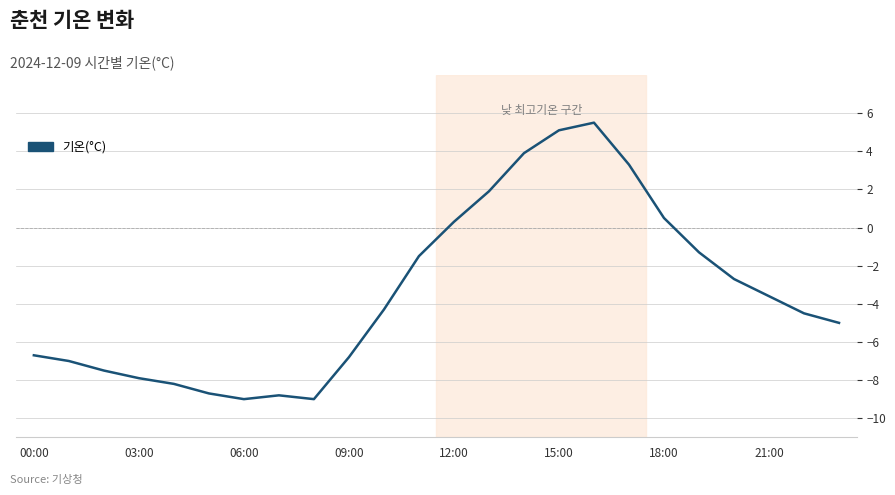

What is the greatest value displayed?

5.5